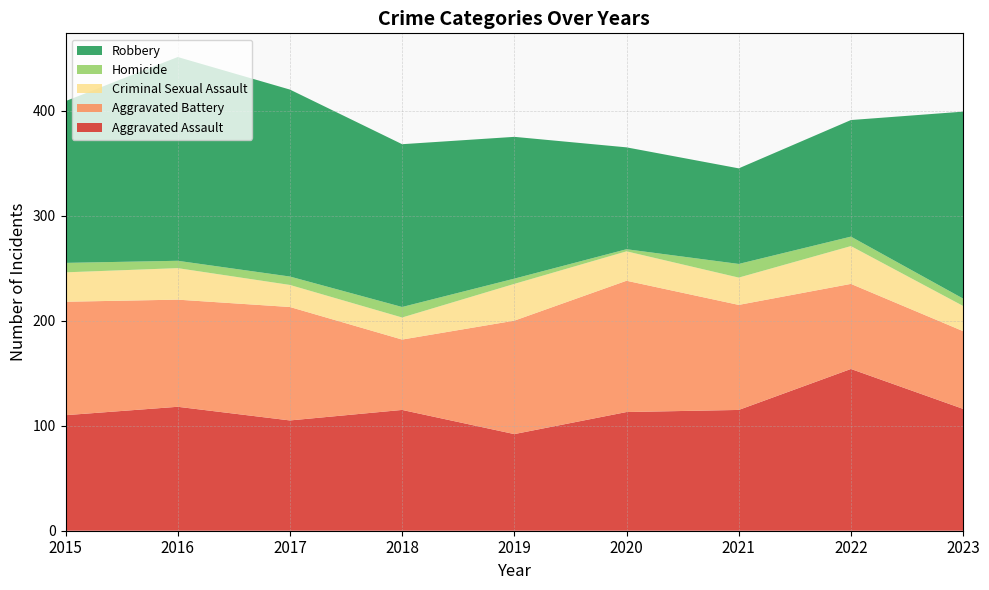

Reading left to right, extract all data points from this chart.

Aggravated Assault: 2015=110	2016=118	2017=105	2018=115	2019=92	2020=113	2021=115	2022=154	2023=116
Aggravated Battery: 2015=108	2016=102	2017=108	2018=67	2019=108	2020=125	2021=100	2022=81	2023=74
Criminal Sexual Assault: 2015=28	2016=30	2017=21	2018=21	2019=35	2020=28	2021=26	2022=36	2023=24
Homicide: 2015=9	2016=7	2017=8	2018=10	2019=5	2020=2	2021=13	2022=9	2023=7
Robbery: 2015=154	2016=194	2017=178	2018=155	2019=135	2020=97	2021=91	2022=111	2023=178